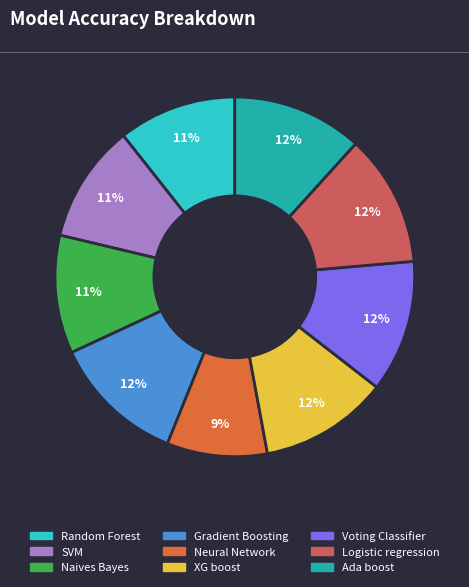

Count the number of slices in the pie.

9